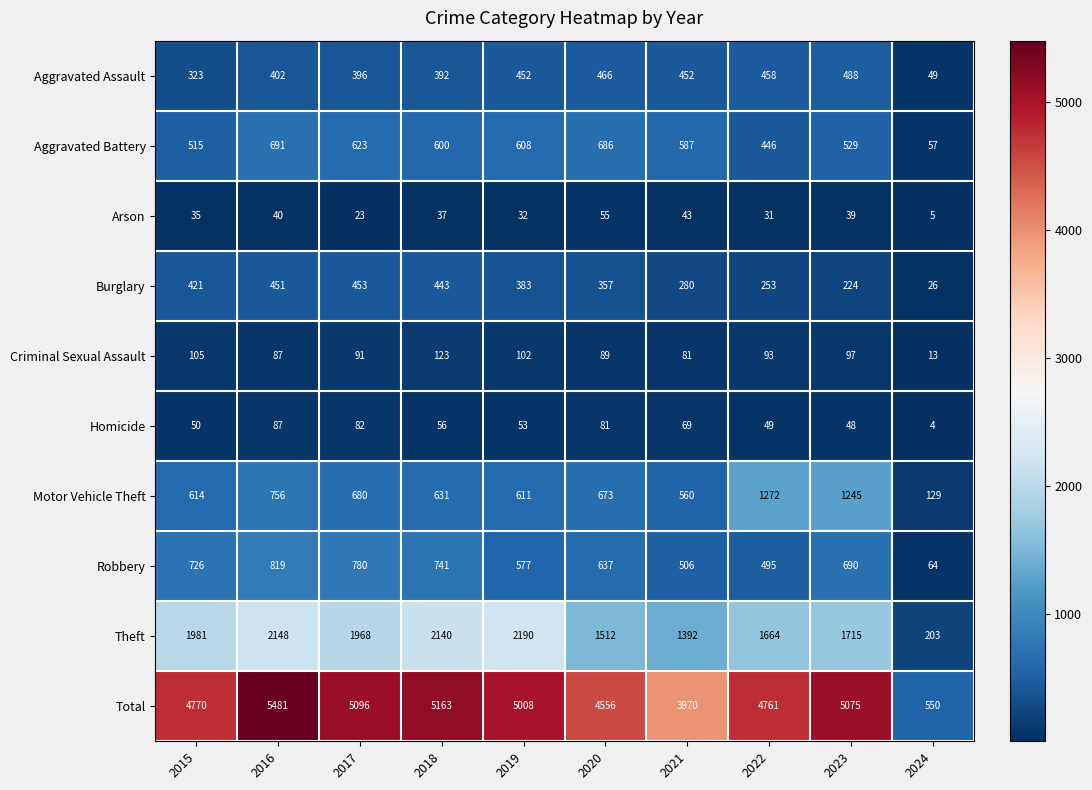

Rank the series by their maximum value, from highest to lowest.

Total, Theft, Motor Vehicle Theft, Robbery, Aggravated Battery, Aggravated Assault, Burglary, Criminal Sexual Assault, Homicide, Arson